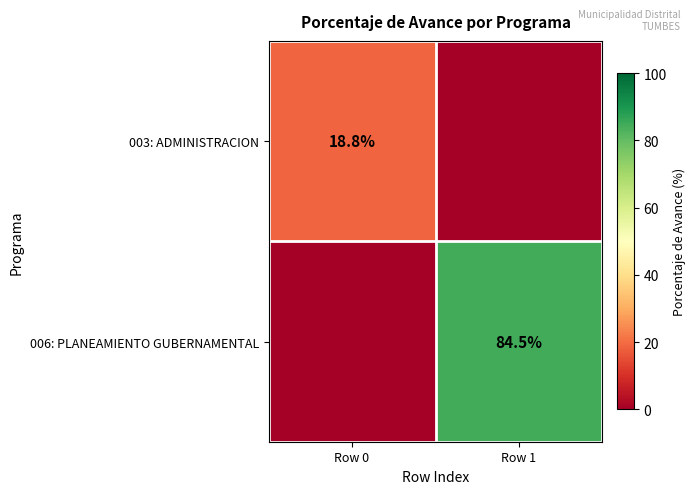

The 003: ADMINISTRACION series shows 32.4 at Row 0. True or false?

False